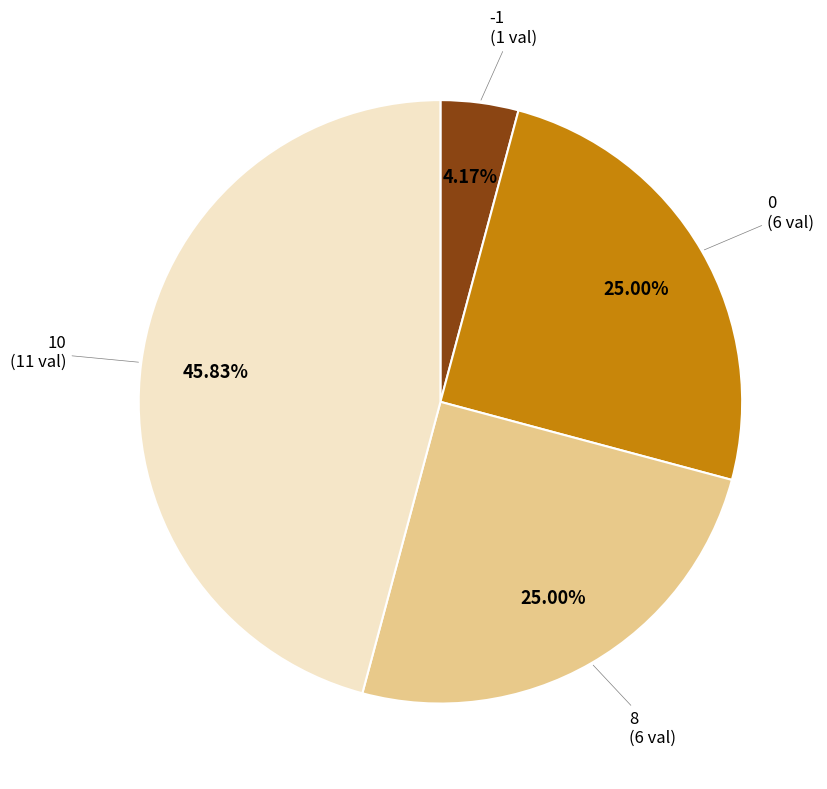

Is there any slice that represents more than half of the pie?

No